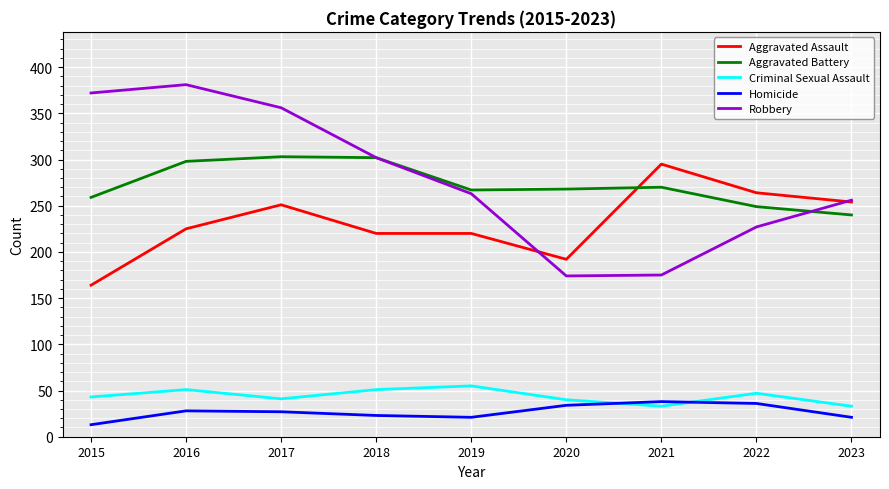

What is the approximate value of Aggravated Assault at 2018?

220